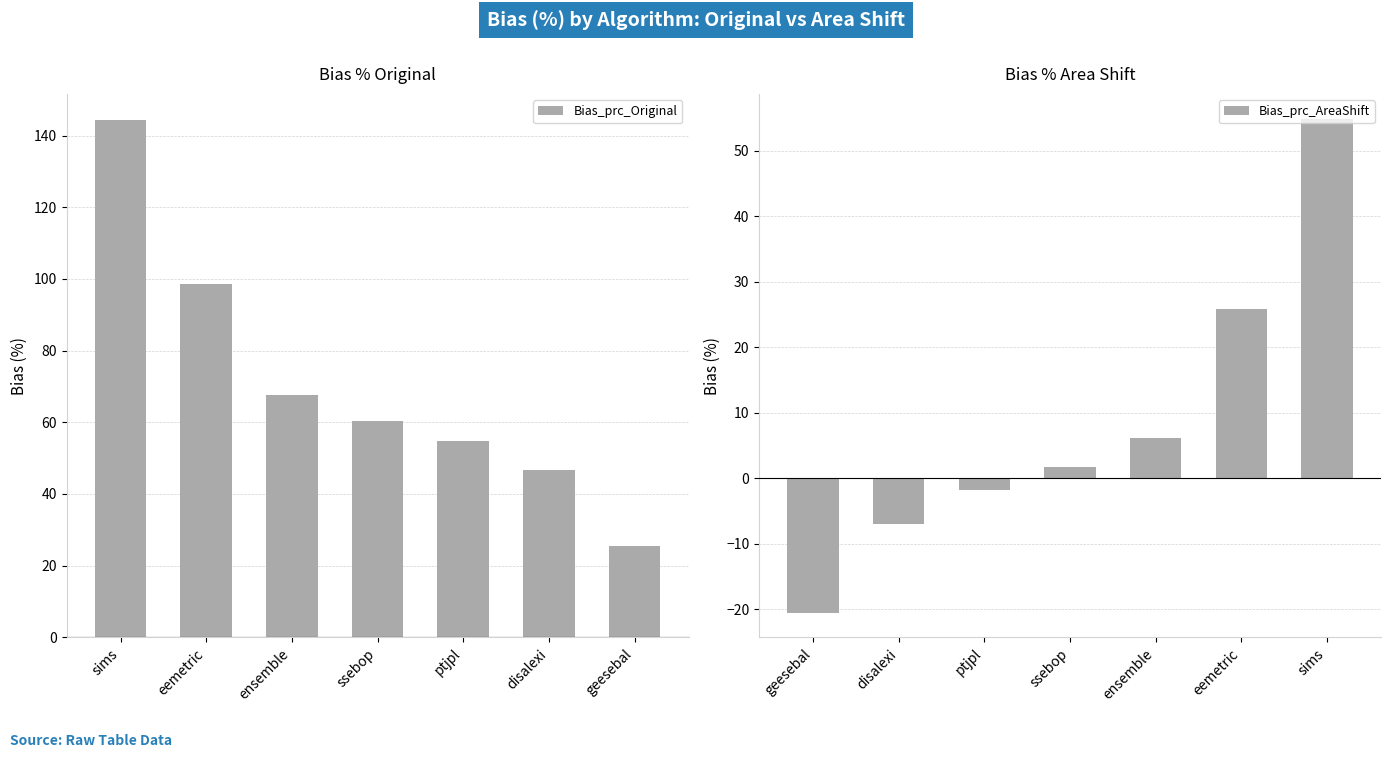

What is the value of the Bias_prc_Original bar at the 6th from the left?

46.8